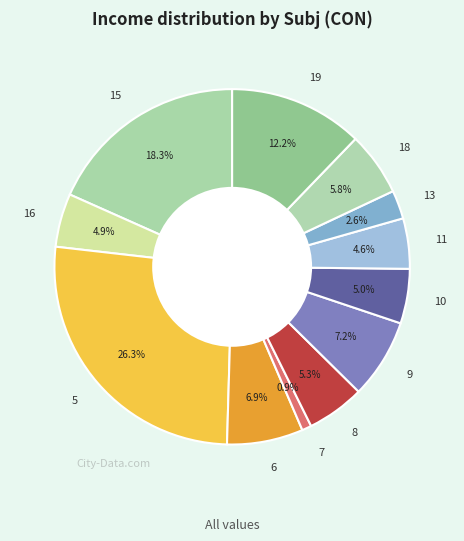

How much of the chart is everything except 5?

73.7%